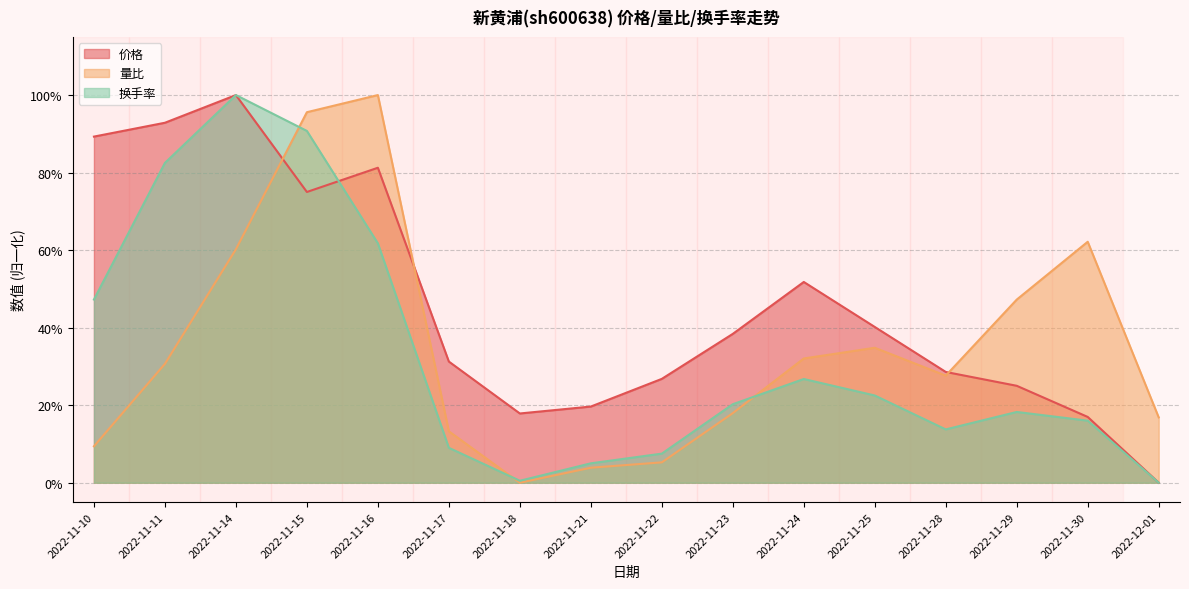

What is the total value across all series at 2022-11-29?

0.9